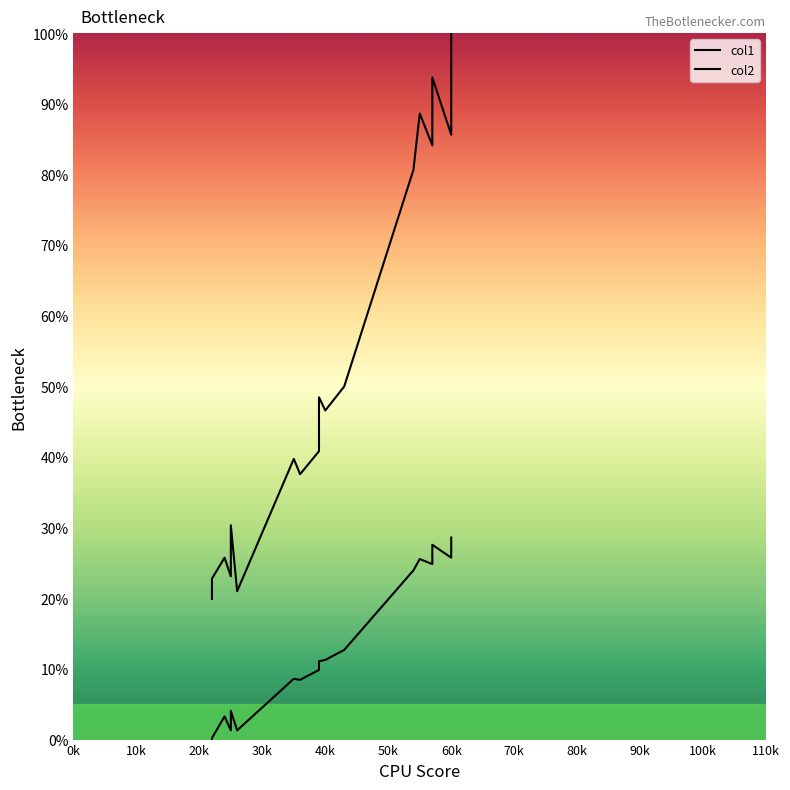

What is the difference between the maximum and minimum values in the col1 series?

28.6